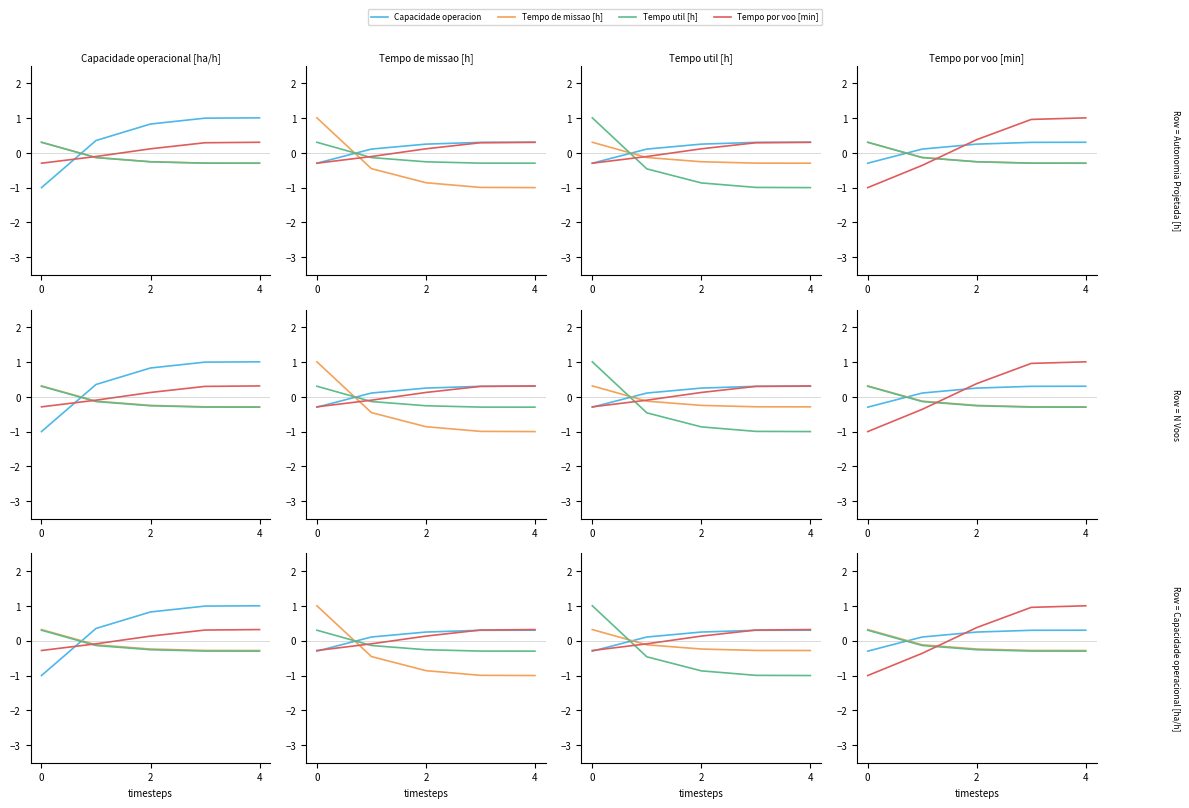

True or false: Capacidade operacional [ha/h] and Tempo de missao [h] intersect in this chart.

True